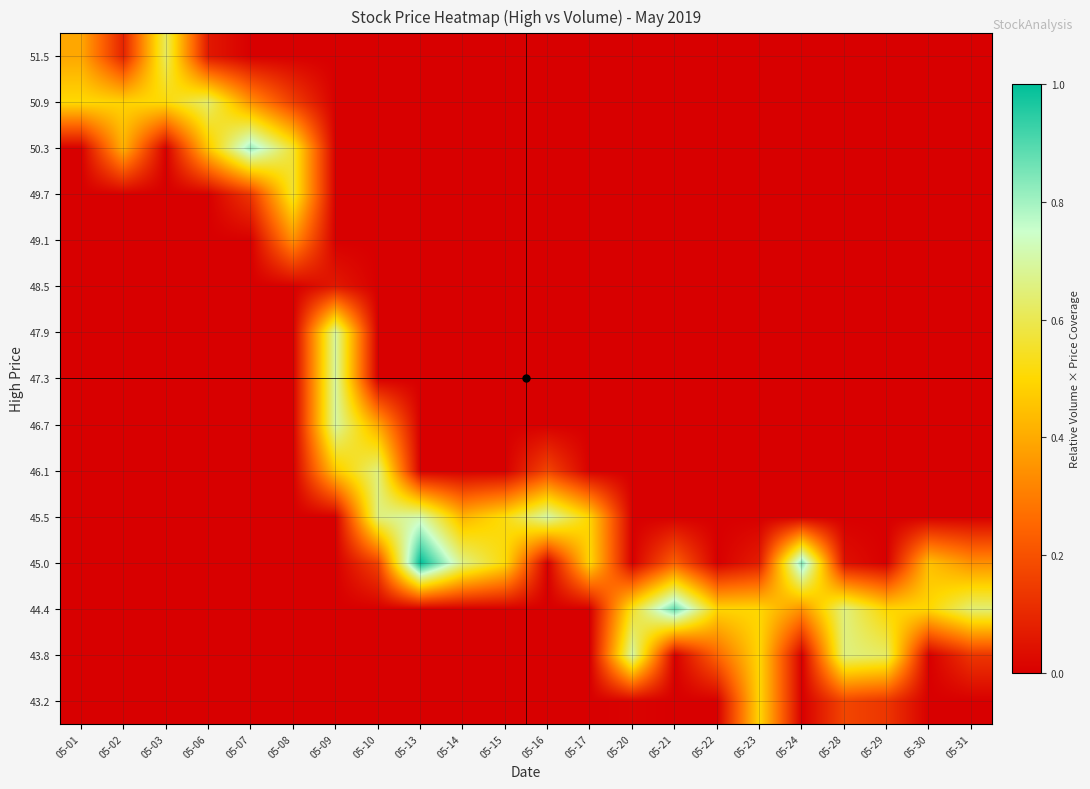

Reading left to right, extract all data points from this chart.

43.2: 05-01=0.0	05-02=0.0	05-03=0.0	05-06=0.0	05-07=0.0	05-08=0.0	05-09=0.0	05-10=0.0	05-13=0.0	05-14=0.0	05-15=0.0	05-16=0.0	05-17=0.0	05-20=0.0	05-21=0.0	05-22=0.0	05-23=0.5	05-24=0.0	05-28=0.2	05-29=0.1	05-30=0.0	05-31=0.0
43.8: 05-01=0.0	05-02=0.0	05-03=0.0	05-06=0.0	05-07=0.0	05-08=0.0	05-09=0.0	05-10=0.0	05-13=0.0	05-14=0.0	05-15=0.0	05-16=0.0	05-17=0.0	05-20=0.7	05-21=0.0	05-22=0.2	05-23=0.5	05-24=0.0	05-28=0.7	05-29=0.6	05-30=0.0	05-31=0.1
44.4: 05-01=0.0	05-02=0.0	05-03=0.0	05-06=0.0	05-07=0.0	05-08=0.0	05-09=0.0	05-10=0.0	05-13=0.0	05-14=0.0	05-15=0.0	05-16=0.0	05-17=0.0	05-20=0.5	05-21=0.9	05-22=0.5	05-23=0.5	05-24=0.3	05-28=0.7	05-29=0.5	05-30=0.5	05-31=0.6
45.0: 05-01=0.0	05-02=0.0	05-03=0.0	05-06=0.0	05-07=0.0	05-08=0.0	05-09=0.0	05-10=0.2	05-13=1.0	05-14=0.7	05-15=0.5	05-16=0.0	05-17=0.5	05-20=0.0	05-21=0.2	05-22=0.0	05-23=0.1	05-24=0.8	05-28=0.0	05-29=0.0	05-30=0.4	05-31=0.3
45.5: 05-01=0.0	05-02=0.0	05-03=0.0	05-06=0.0	05-07=0.0	05-08=0.0	05-09=0.0	05-10=0.7	05-13=0.7	05-14=0.4	05-15=0.5	05-16=0.7	05-17=0.5	05-20=0.0	05-21=0.0	05-22=0.0	05-23=0.0	05-24=0.0	05-28=0.0	05-29=0.0	05-30=0.0	05-31=0.0
46.1: 05-01=0.0	05-02=0.0	05-03=0.0	05-06=0.0	05-07=0.0	05-08=0.0	05-09=0.5	05-10=0.7	05-13=0.0	05-14=0.0	05-15=0.0	05-16=0.2	05-17=0.0	05-20=0.0	05-21=0.0	05-22=0.0	05-23=0.0	05-24=0.0	05-28=0.0	05-29=0.0	05-30=0.0	05-31=0.0
46.7: 05-01=0.0	05-02=0.0	05-03=0.0	05-06=0.0	05-07=0.0	05-08=0.0	05-09=0.7	05-10=0.4	05-13=0.0	05-14=0.0	05-15=0.0	05-16=0.0	05-17=0.0	05-20=0.0	05-21=0.0	05-22=0.0	05-23=0.0	05-24=0.0	05-28=0.0	05-29=0.0	05-30=0.0	05-31=0.0
47.3: 05-01=0.0	05-02=0.0	05-03=0.0	05-06=0.0	05-07=0.0	05-08=0.0	05-09=0.7	05-10=0.0	05-13=0.0	05-14=0.0	05-15=0.0	05-16=0.0	05-17=0.0	05-20=0.0	05-21=0.0	05-22=0.0	05-23=0.0	05-24=0.0	05-28=0.0	05-29=0.0	05-30=0.0	05-31=0.0
47.9: 05-01=0.0	05-02=0.0	05-03=0.0	05-06=0.0	05-07=0.0	05-08=0.0	05-09=0.7	05-10=0.0	05-13=0.0	05-14=0.0	05-15=0.0	05-16=0.0	05-17=0.0	05-20=0.0	05-21=0.0	05-22=0.0	05-23=0.0	05-24=0.0	05-28=0.0	05-29=0.0	05-30=0.0	05-31=0.0
48.5: 05-01=0.0	05-02=0.0	05-03=0.0	05-06=0.0	05-07=0.0	05-08=0.0	05-09=0.1	05-10=0.0	05-13=0.0	05-14=0.0	05-15=0.0	05-16=0.0	05-17=0.0	05-20=0.0	05-21=0.0	05-22=0.0	05-23=0.0	05-24=0.0	05-28=0.0	05-29=0.0	05-30=0.0	05-31=0.0
49.1: 05-01=0.0	05-02=0.0	05-03=0.0	05-06=0.0	05-07=0.0	05-08=0.3	05-09=0.0	05-10=0.0	05-13=0.0	05-14=0.0	05-15=0.0	05-16=0.0	05-17=0.0	05-20=0.0	05-21=0.0	05-22=0.0	05-23=0.0	05-24=0.0	05-28=0.0	05-29=0.0	05-30=0.0	05-31=0.0
49.7: 05-01=0.0	05-02=0.0	05-03=0.0	05-06=0.0	05-07=0.1	05-08=0.6	05-09=0.0	05-10=0.0	05-13=0.0	05-14=0.0	05-15=0.0	05-16=0.0	05-17=0.0	05-20=0.0	05-21=0.0	05-22=0.0	05-23=0.0	05-24=0.0	05-28=0.0	05-29=0.0	05-30=0.0	05-31=0.0
50.3: 05-01=0.0	05-02=0.4	05-03=0.0	05-06=0.5	05-07=0.8	05-08=0.6	05-09=0.0	05-10=0.0	05-13=0.0	05-14=0.0	05-15=0.0	05-16=0.0	05-17=0.0	05-20=0.0	05-21=0.0	05-22=0.0	05-23=0.0	05-24=0.0	05-28=0.0	05-29=0.0	05-30=0.0	05-31=0.0
50.9: 05-01=0.5	05-02=0.5	05-03=0.5	05-06=0.6	05-07=0.3	05-08=0.2	05-09=0.0	05-10=0.0	05-13=0.0	05-14=0.0	05-15=0.0	05-16=0.0	05-17=0.0	05-20=0.0	05-21=0.0	05-22=0.0	05-23=0.0	05-24=0.0	05-28=0.0	05-29=0.0	05-30=0.0	05-31=0.0
51.5: 05-01=0.4	05-02=0.1	05-03=0.6	05-06=0.1	05-07=0.0	05-08=0.0	05-09=0.0	05-10=0.0	05-13=0.0	05-14=0.0	05-15=0.0	05-16=0.0	05-17=0.0	05-20=0.0	05-21=0.0	05-22=0.0	05-23=0.0	05-24=0.0	05-28=0.0	05-29=0.0	05-30=0.0	05-31=0.0